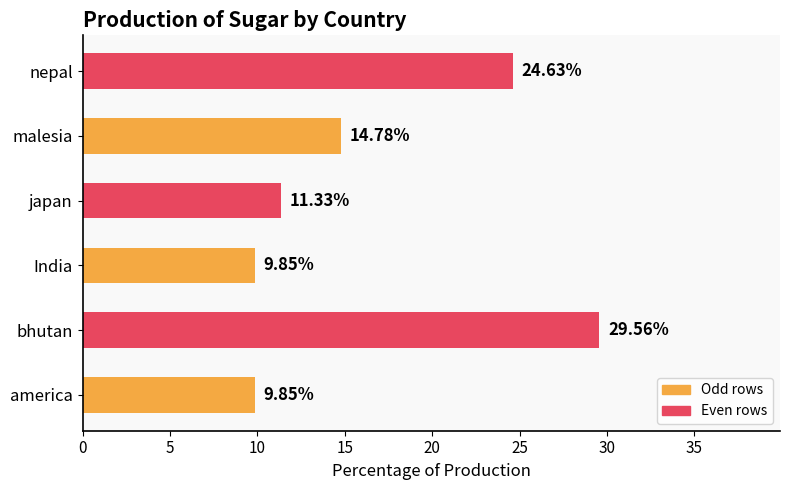

What is the maximum value shown in the chart?

29.6